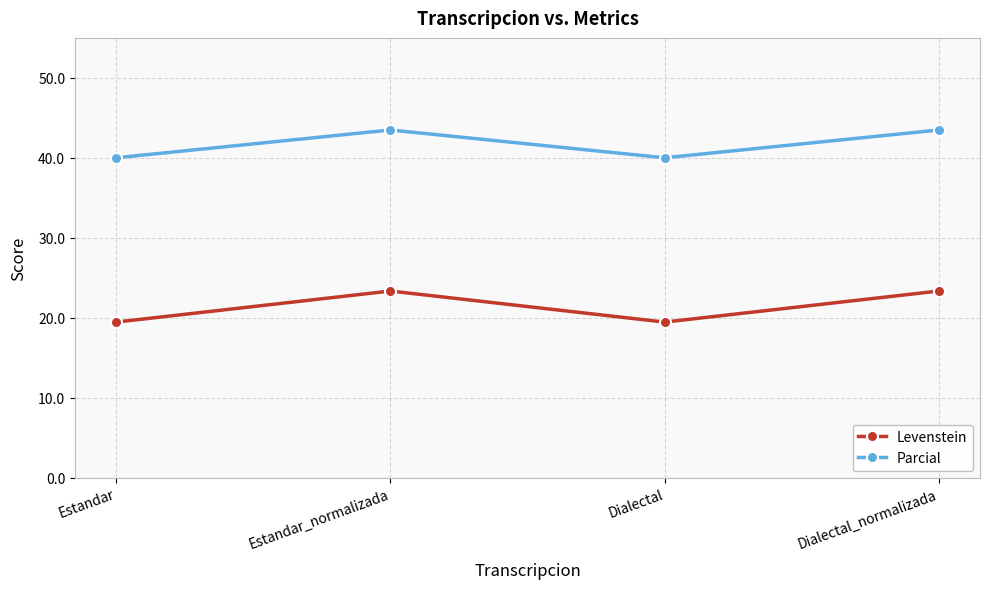

List the series in order of their peak value, lowest first.

Levenstein, Parcial